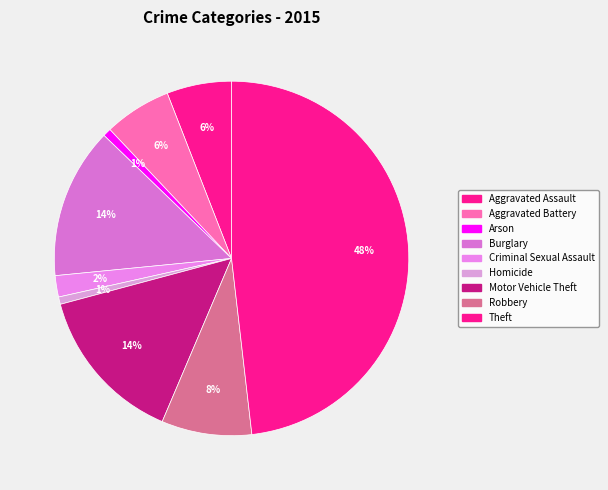

Is there a majority slice in this chart?

No